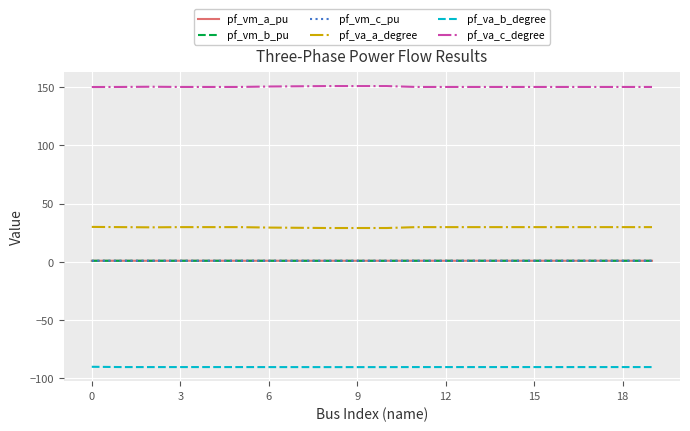

True or false: pf_va_b_degree and pf_va_c_degree intersect in this chart.

False